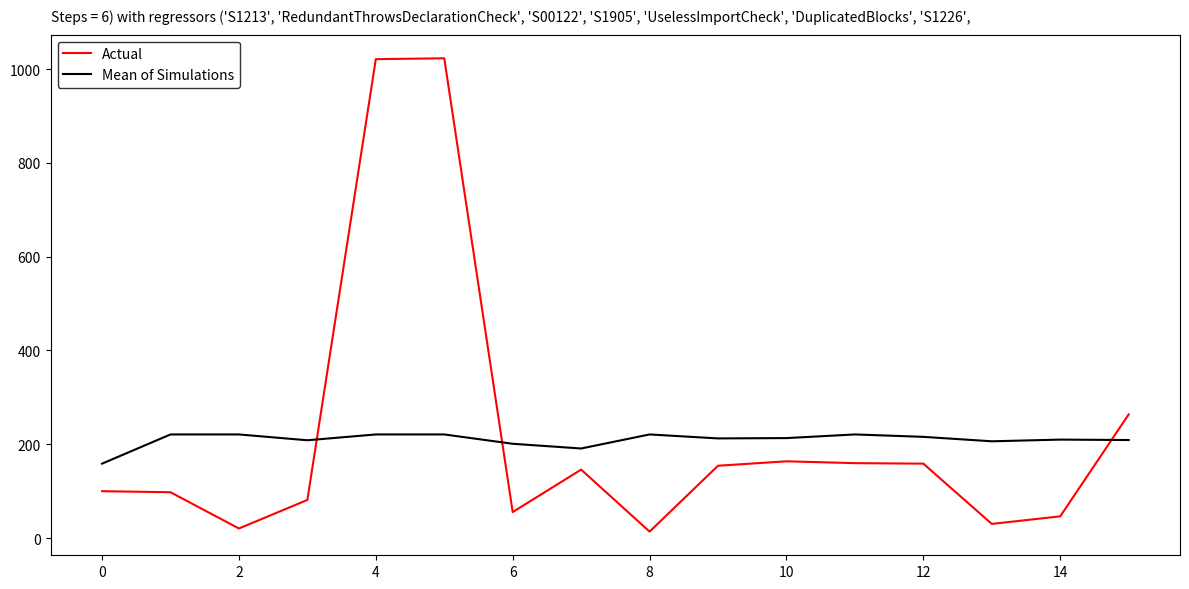

Count the number of categories in the chart.

16